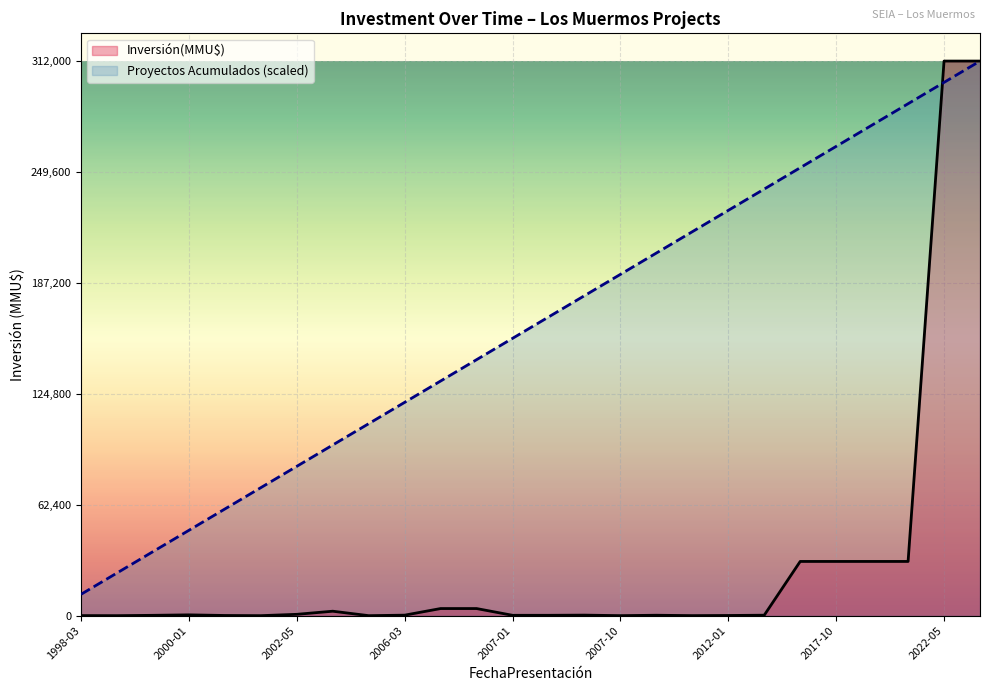

After their last crossing, which series has the higher values: Inversión(MMU$) or Proyectos Acumulados (scaled)?

Inversión(MMU$)